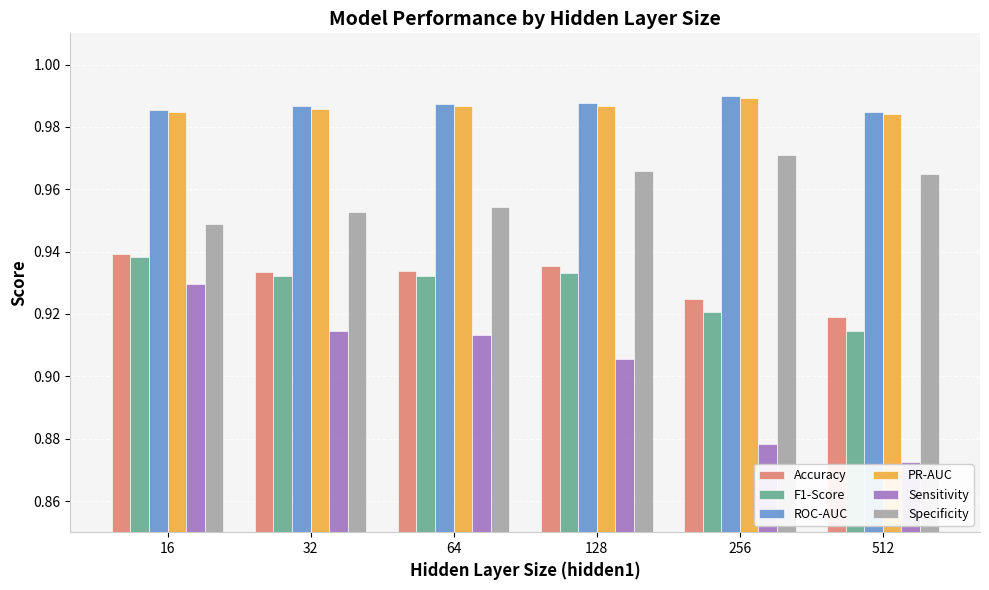

True or false: Accuracy has a value of 1.4 at 256.

False